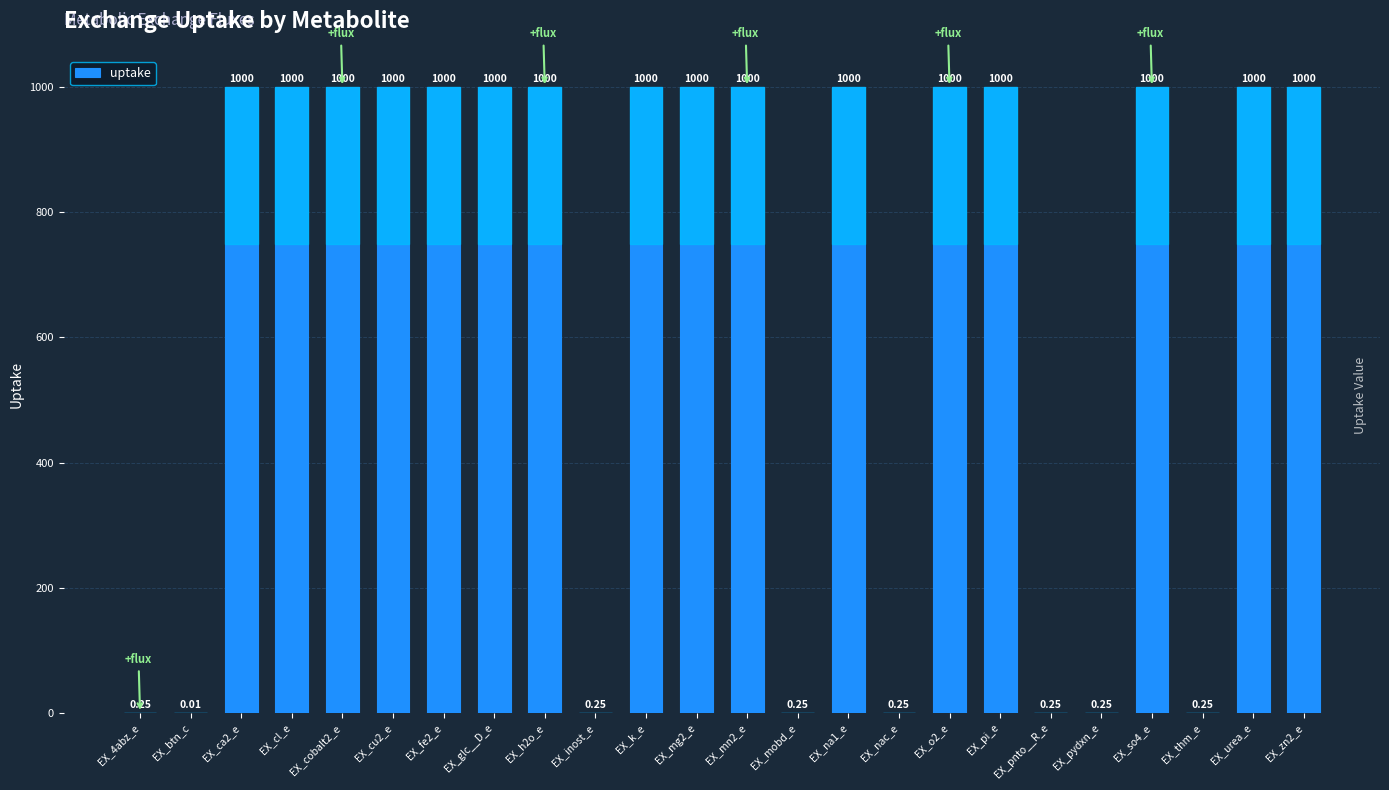

Are the bars horizontal?

No